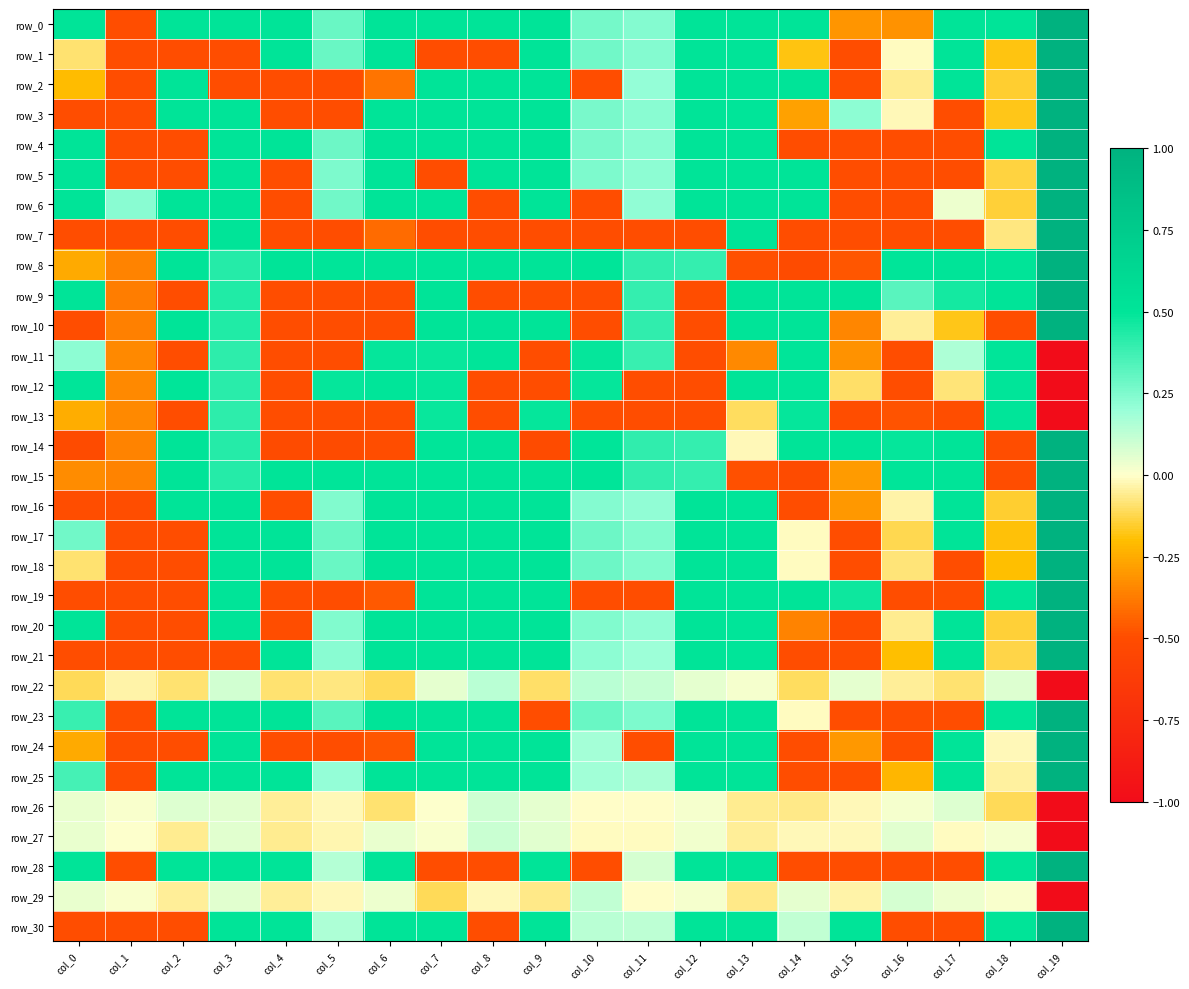

The value of row_9 at col_1 is -0.4. True or false?

True